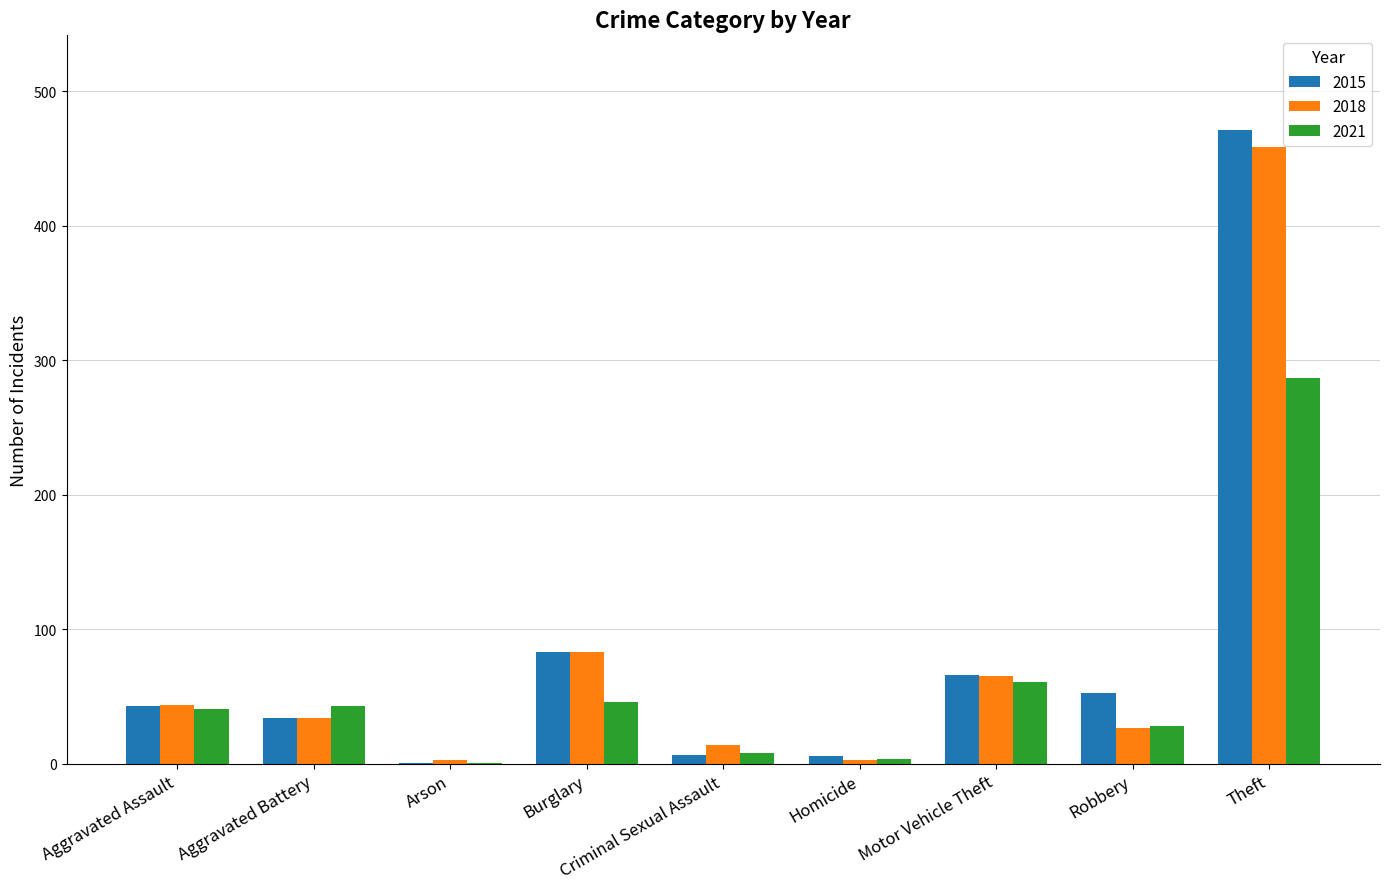

Is it true that 2015 equals 471 at Theft?

True